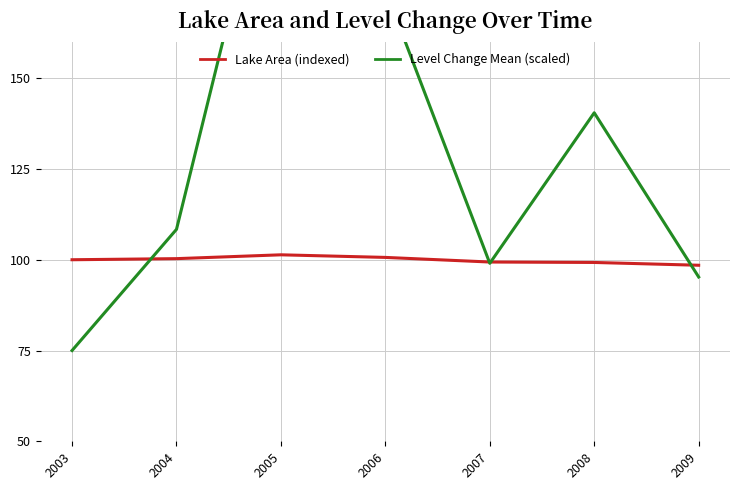

What is the value of the Lake Area (indexed) point at the 3rd from the left?

101.4